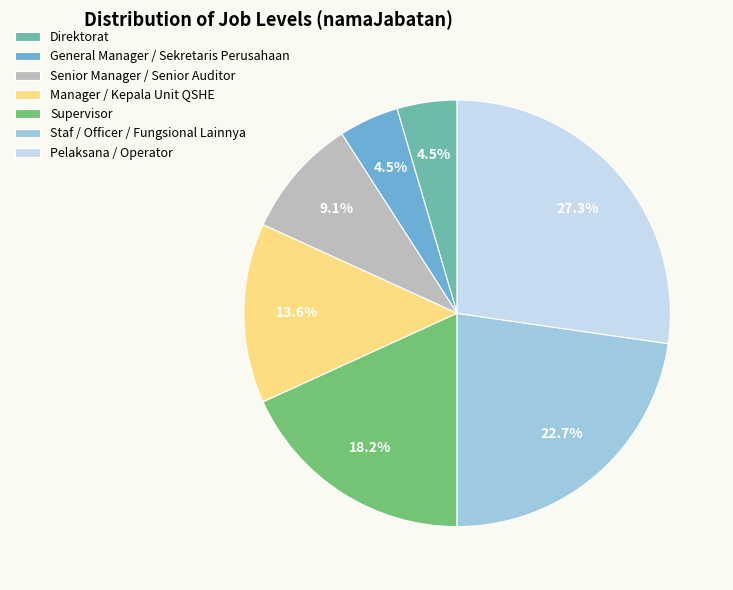

Combined, do Pelaksana / Operator and Direktorat account for over 50%?

No